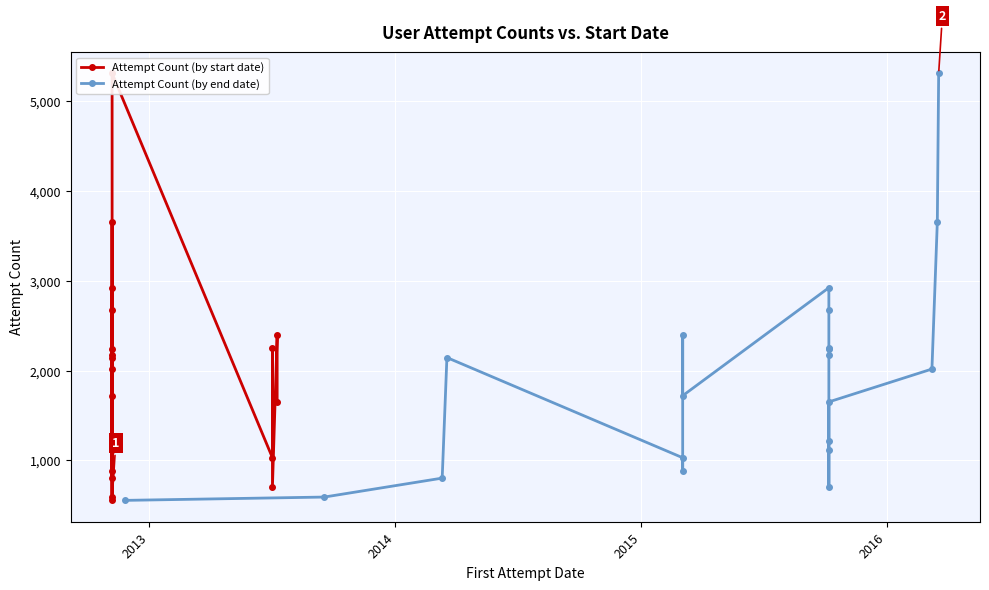

What is the highest value of the Attempt Count (by start date) series?

5312